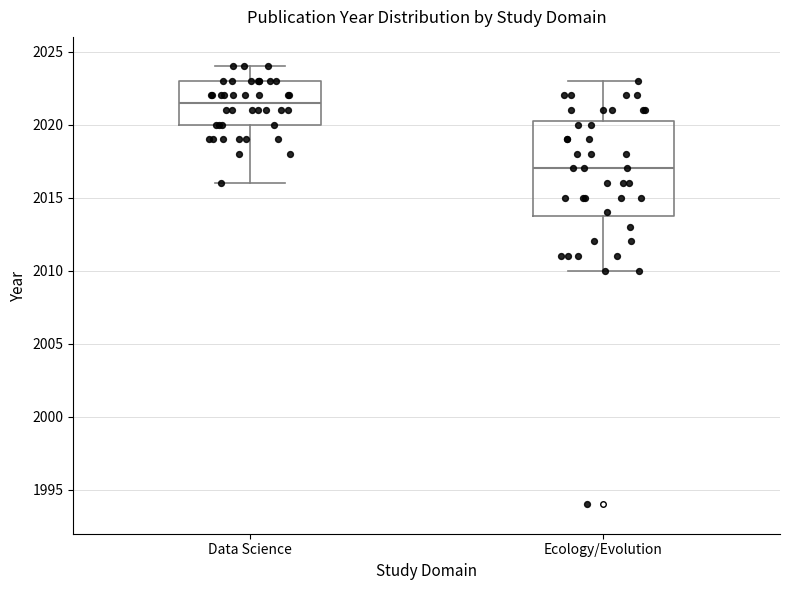

Which box's median line is the highest?

Data Science